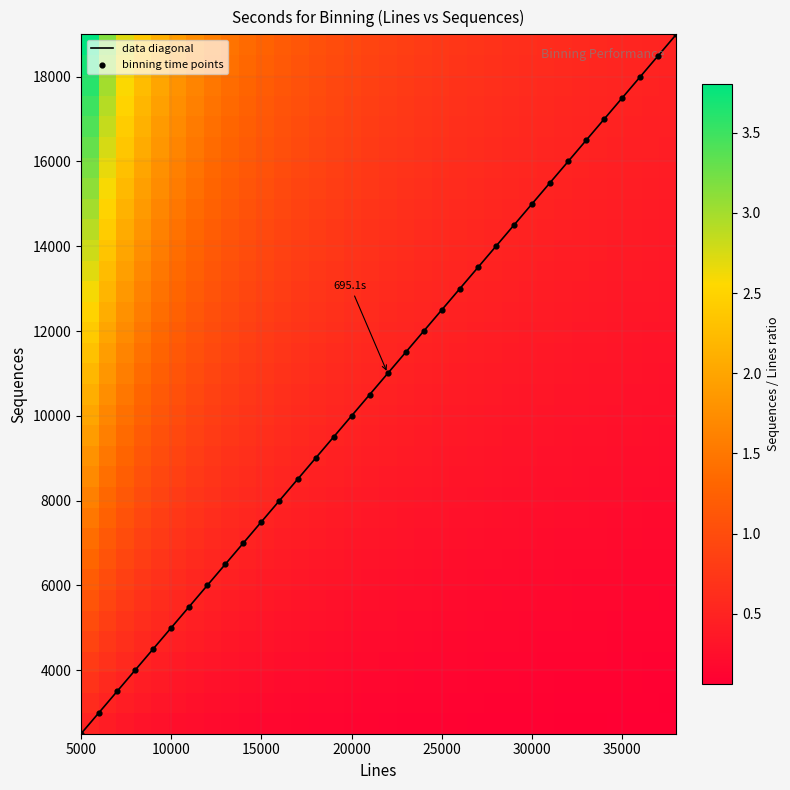

At which label does data diagonal reach its minimum?

5000